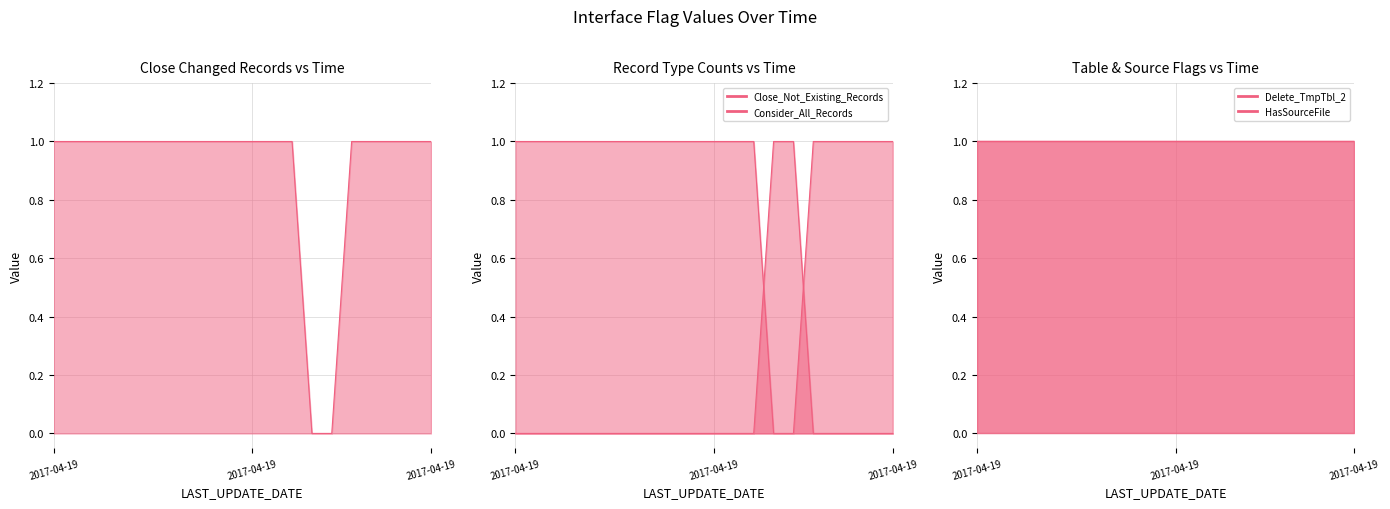

Is it true that Close_Changed_Records equals 2 at 2017-04-19?

False